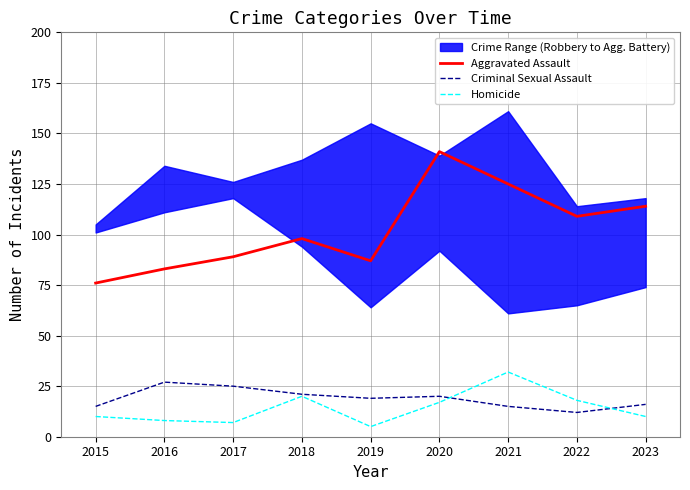

What is the average value of the Criminal Sexual Assault series?

19